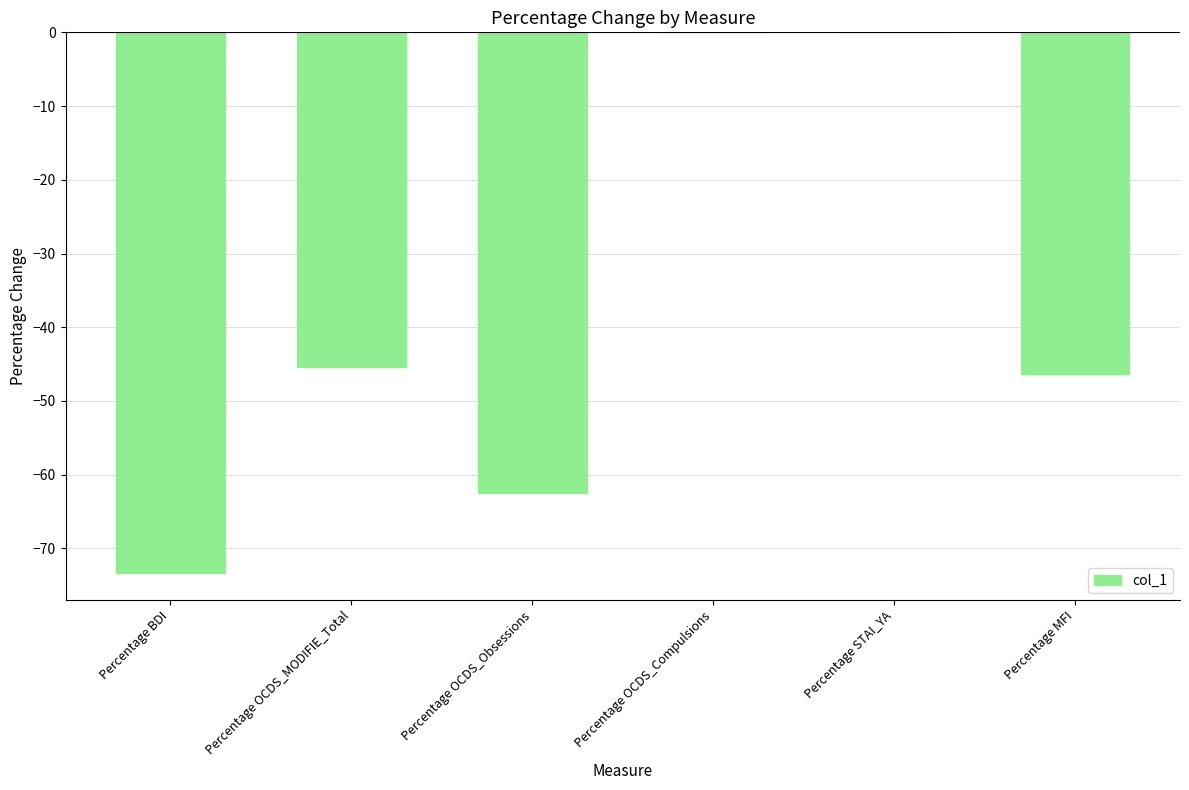

What is the sum of all values?

-227.6